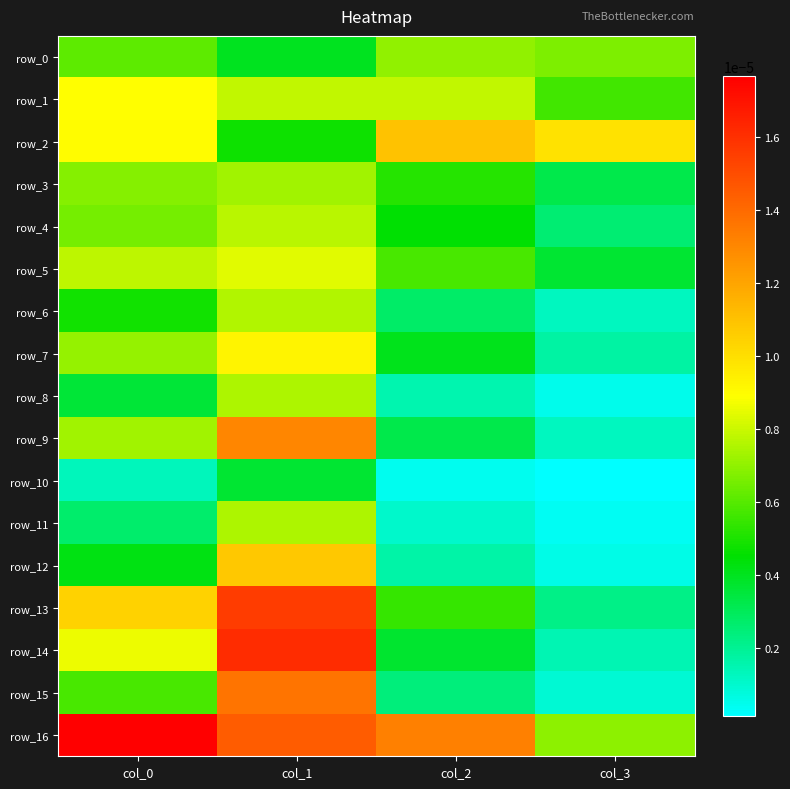

How many data points does each series have?

4